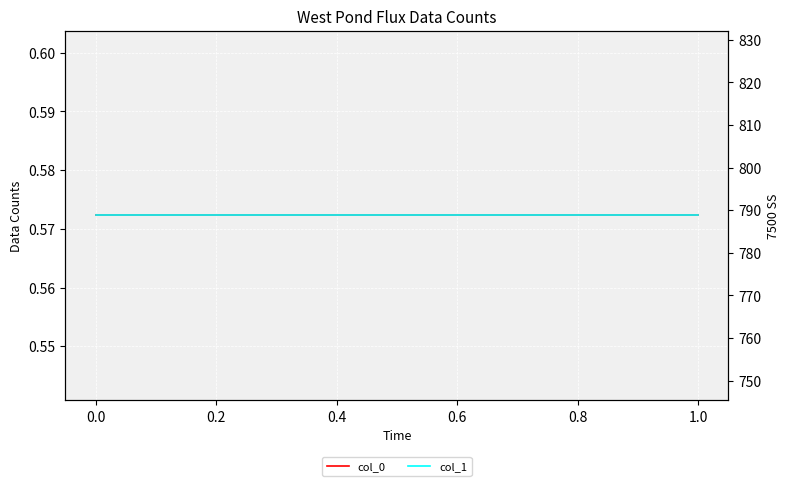

What is the average value of the col_0 series?

0.6